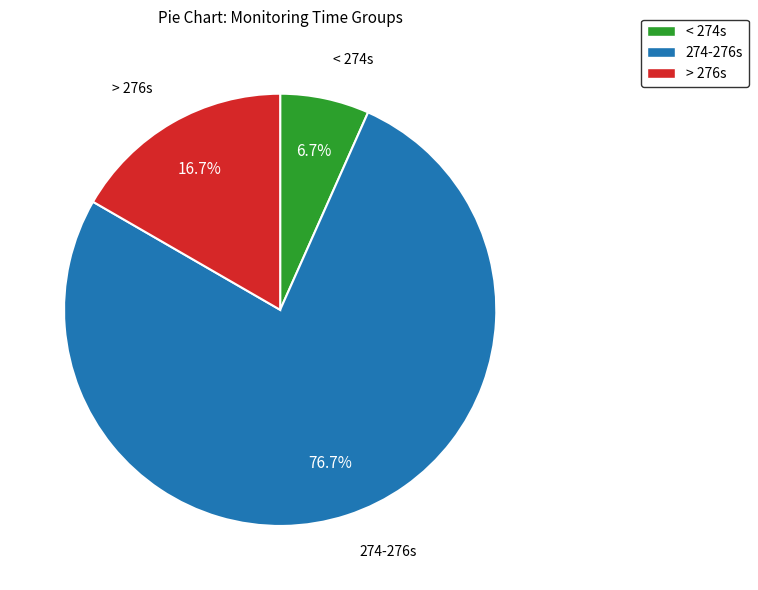

Is there any slice that represents more than half of the pie?

Yes